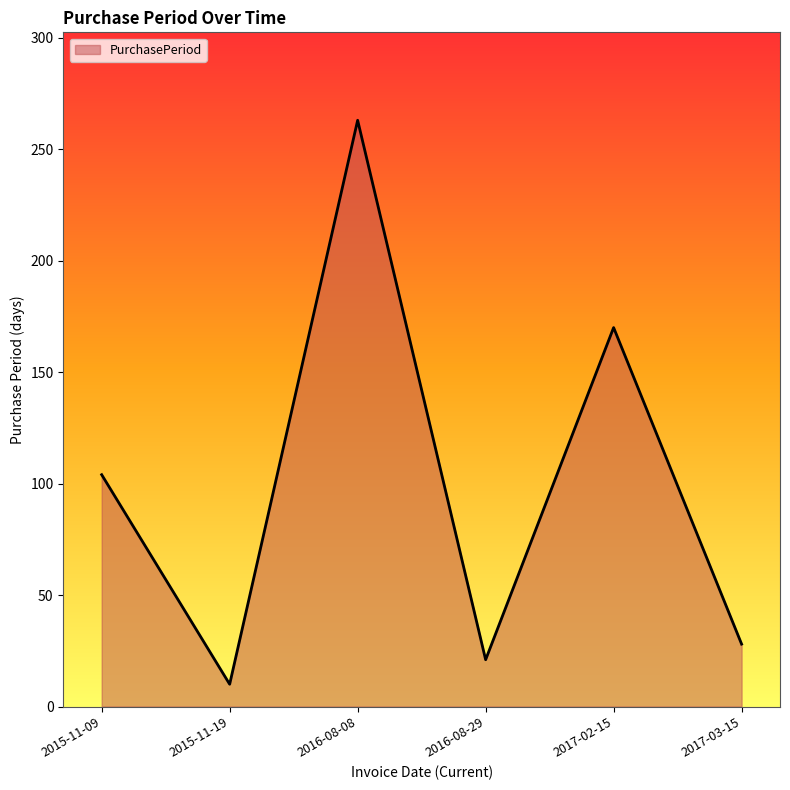

What is the difference between the second highest and minimum values?

160